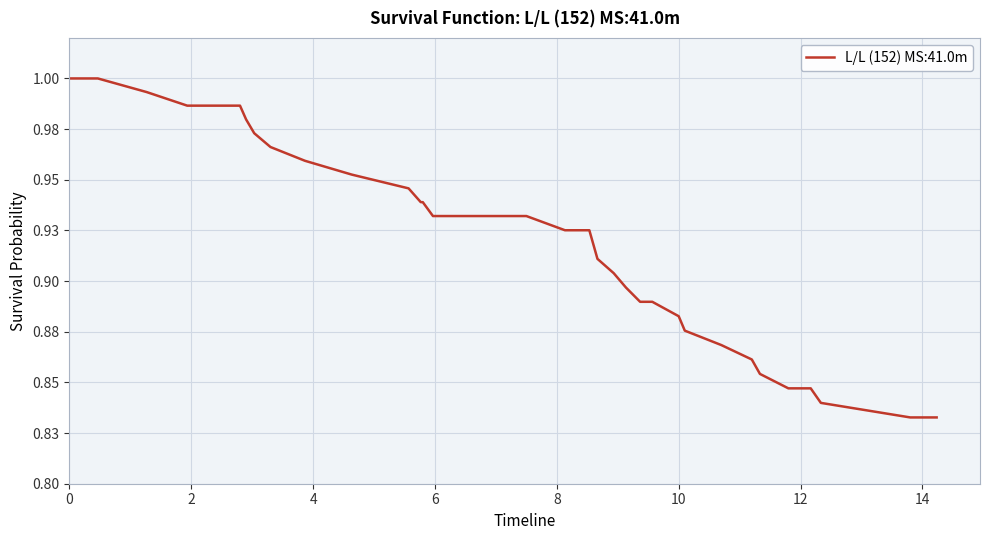

Does the chart have visible grid lines?

Yes